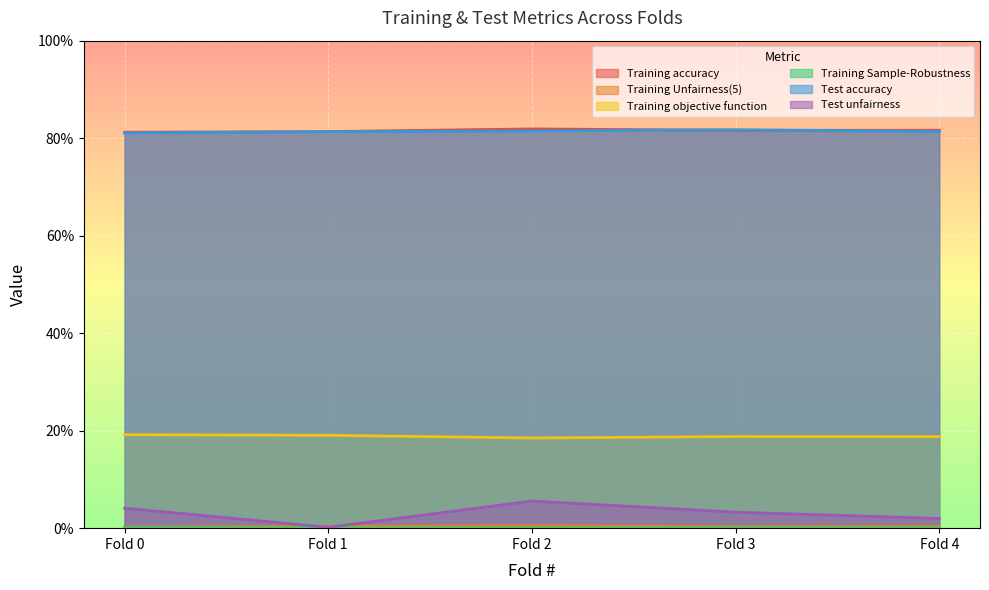

Between Fold 3 and Fold 4, which series saw the biggest shift?

Test unfairness